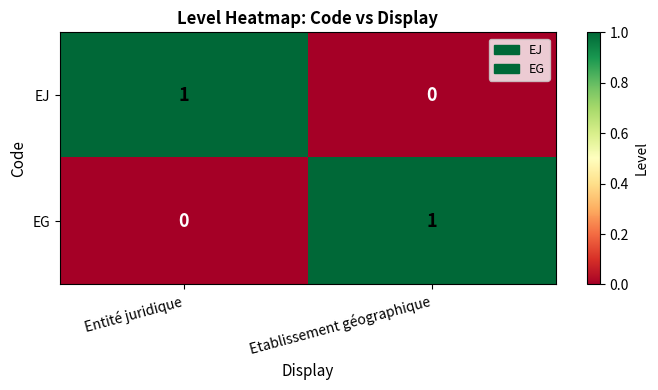

Where is EJ nearest to the value 0?

Etablissement géographique